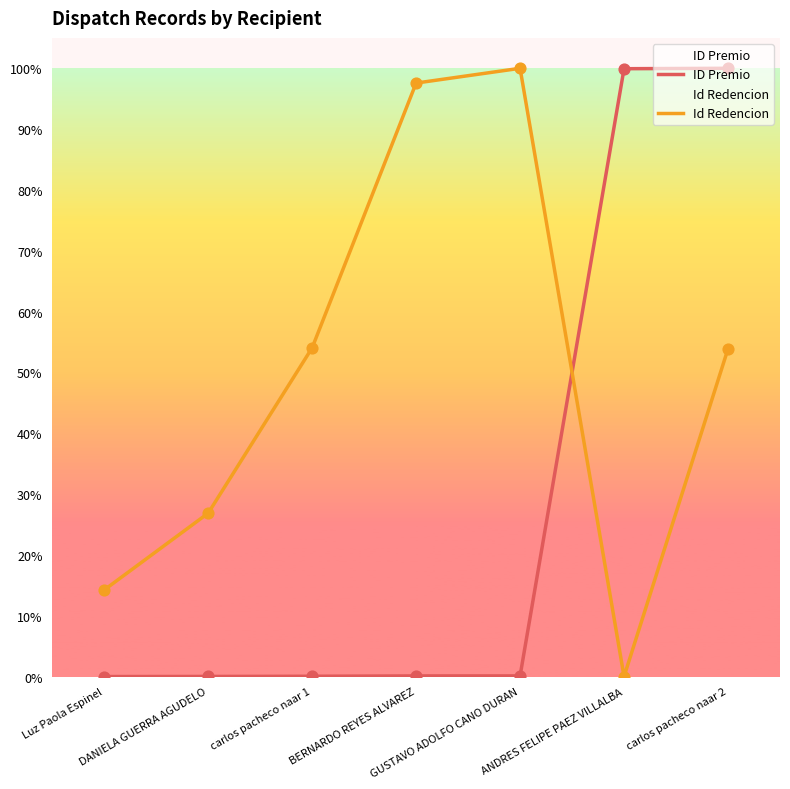

At how many categories does at least one series exceed 4?

7